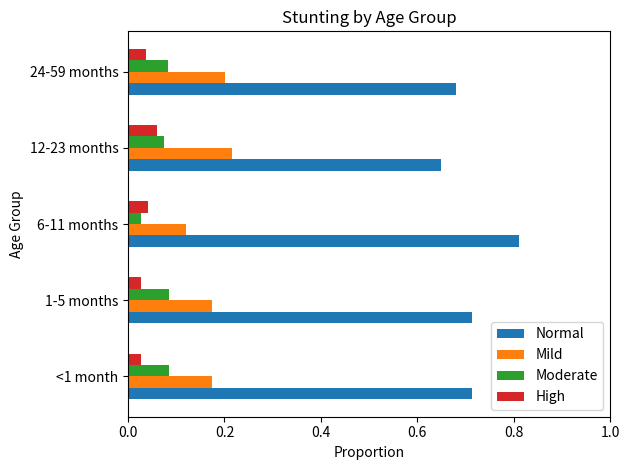

At how many categories does at least one series exceed 0?

5